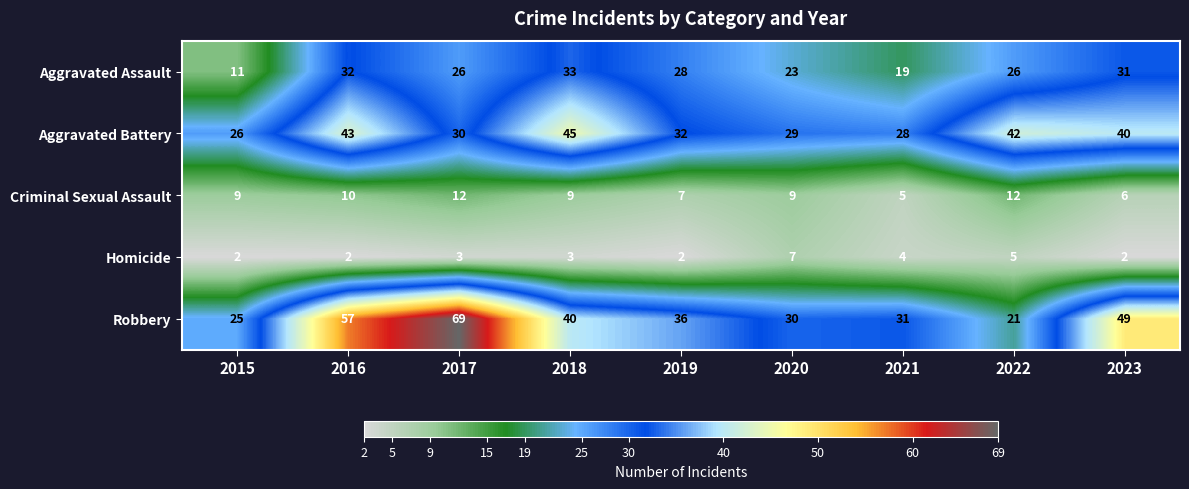

List the labels in order of Aggravated Battery value, largest first.

2018, 2016, 2022, 2023, 2019, 2017, 2020, 2021, 2015